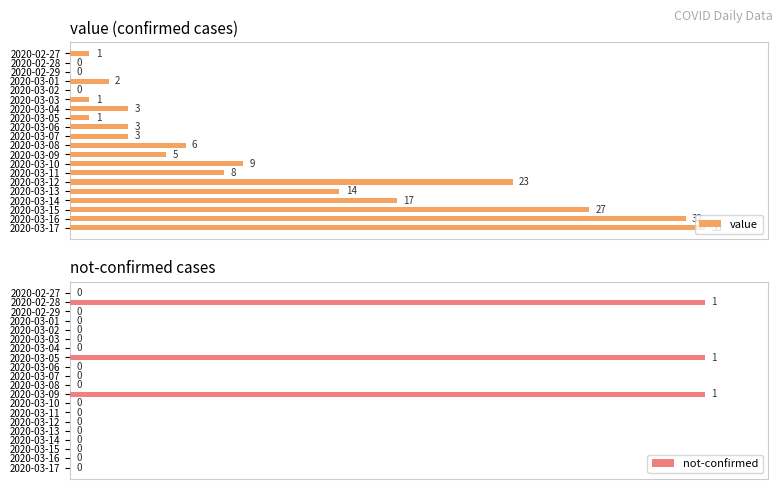

What is the difference between the maximum and second lowest values in the value series?

100.0